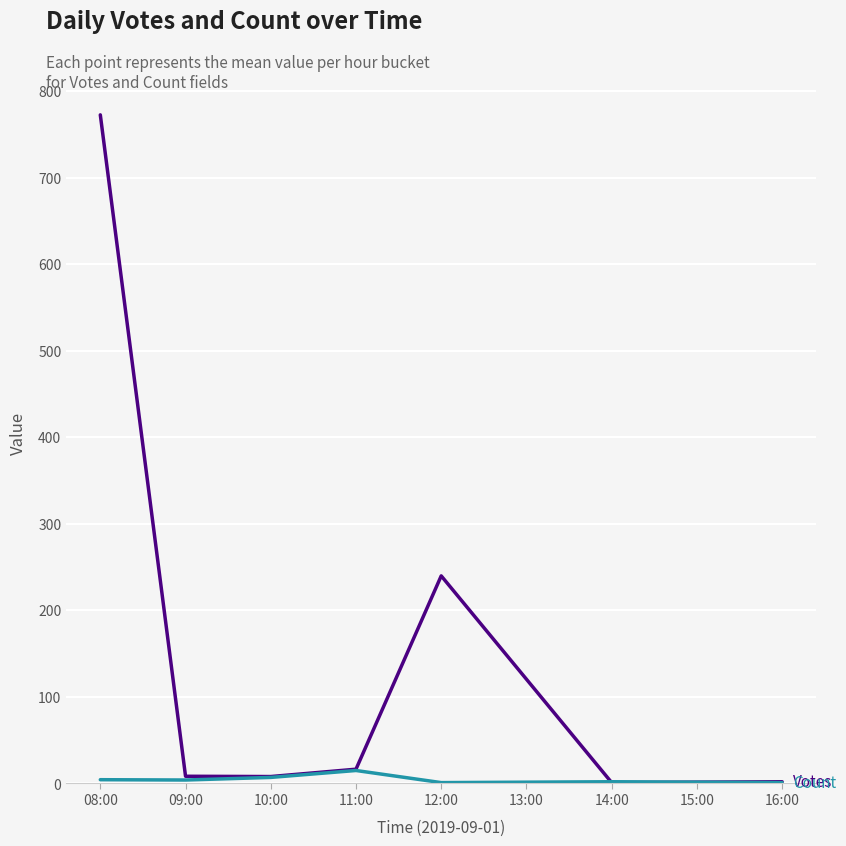

At which category is the sum across all series the highest?

08:00